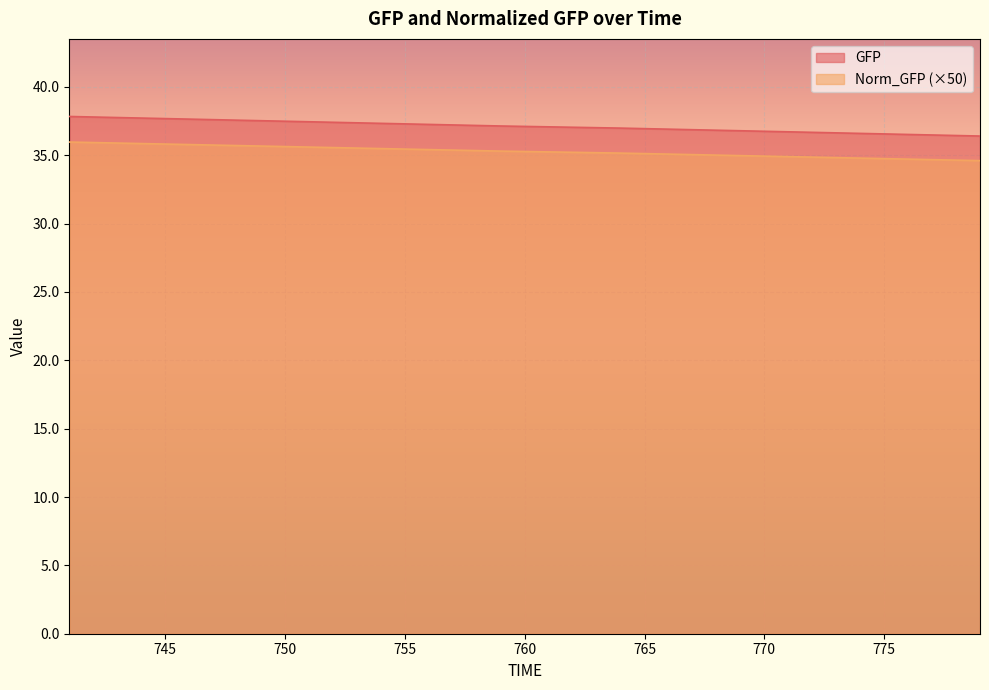

How many values in the GFP series are below 37?

16